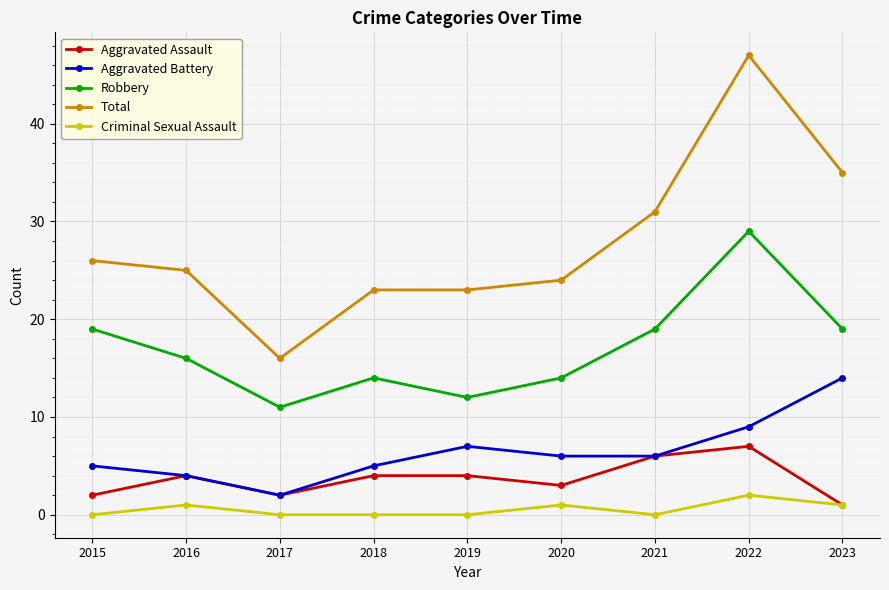

Rank the series by their maximum value, from lowest to highest.

Criminal Sexual Assault, Aggravated Assault, Aggravated Battery, Robbery, Total